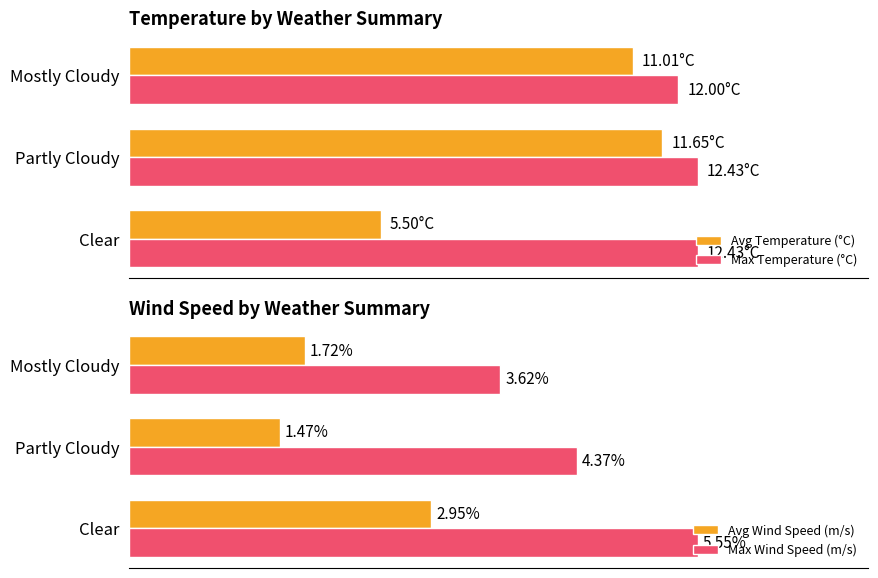

How many bars are there in total?

12